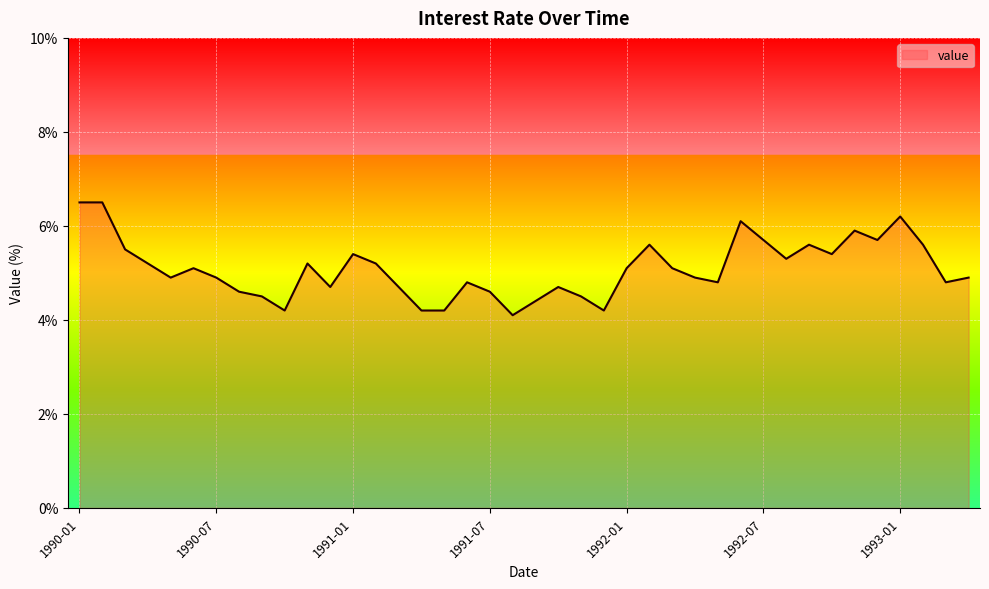

How many series are shown in this chart?

1